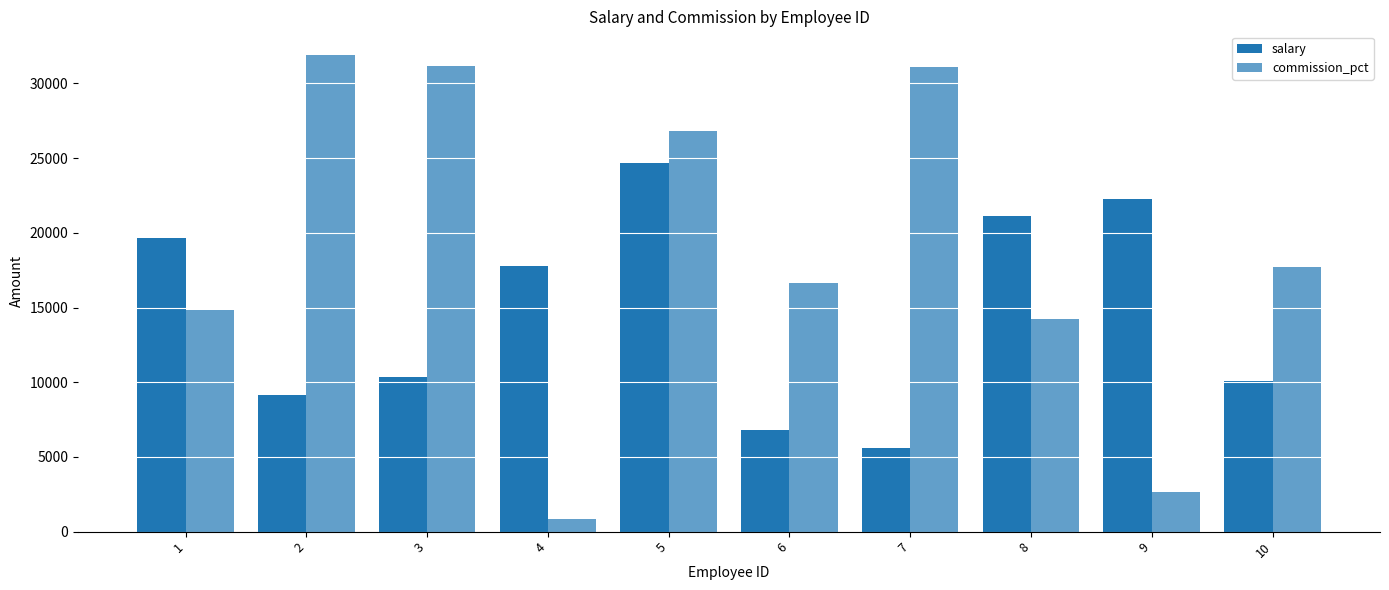

Which category has the lowest value in the salary series?

7